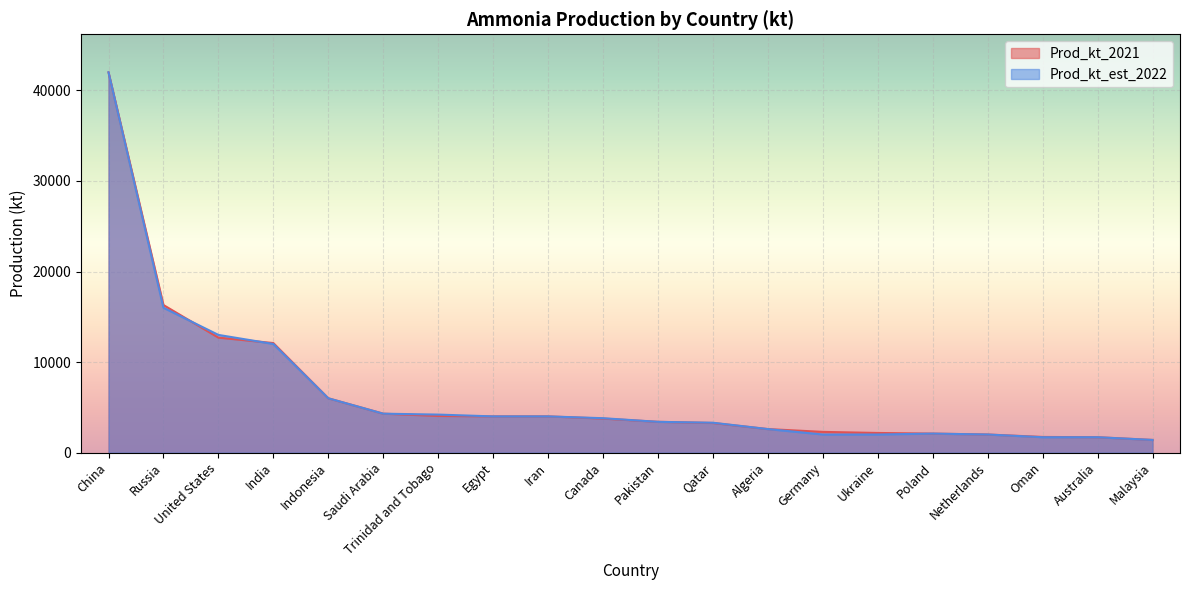

What is the minimum value for Prod_kt_est_2022?

1400